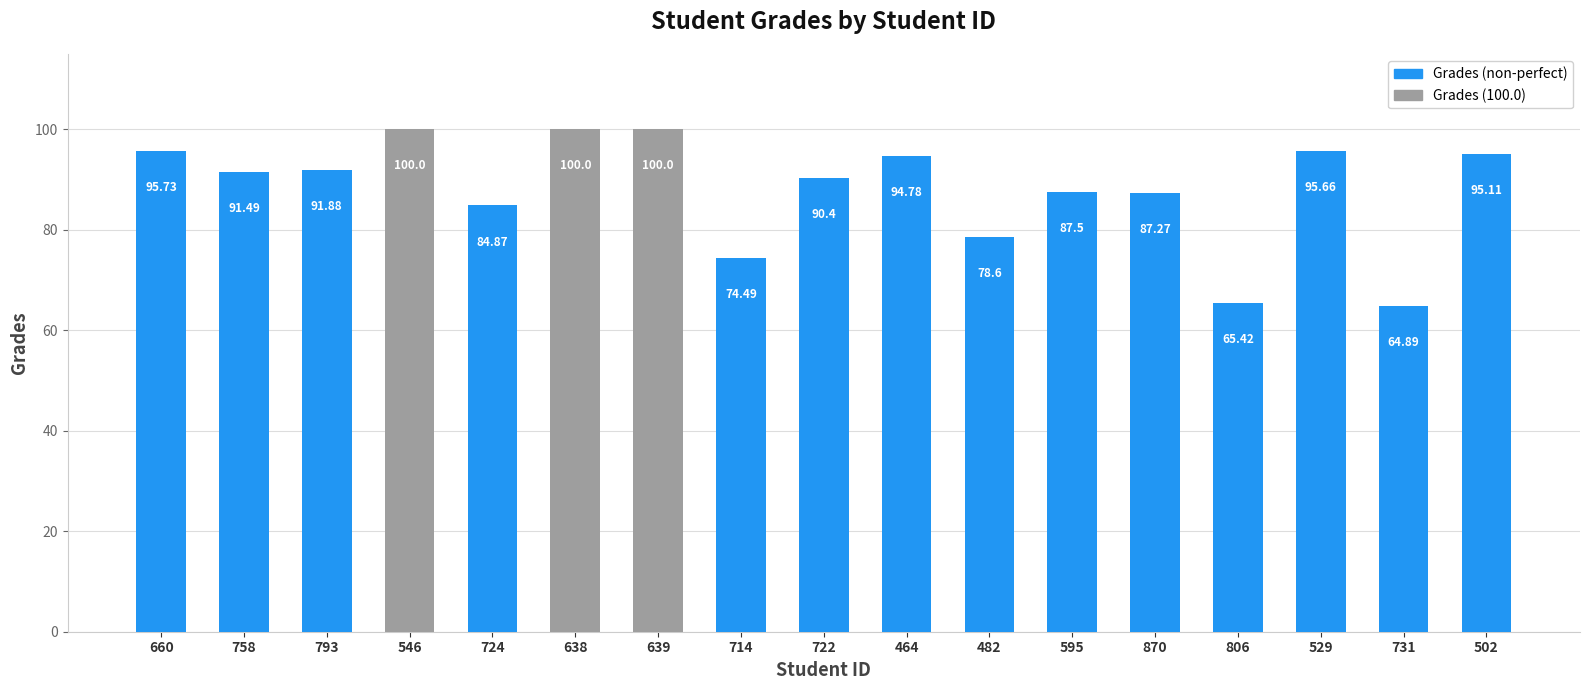

Is it true that the value at 731 is 106.1?

False